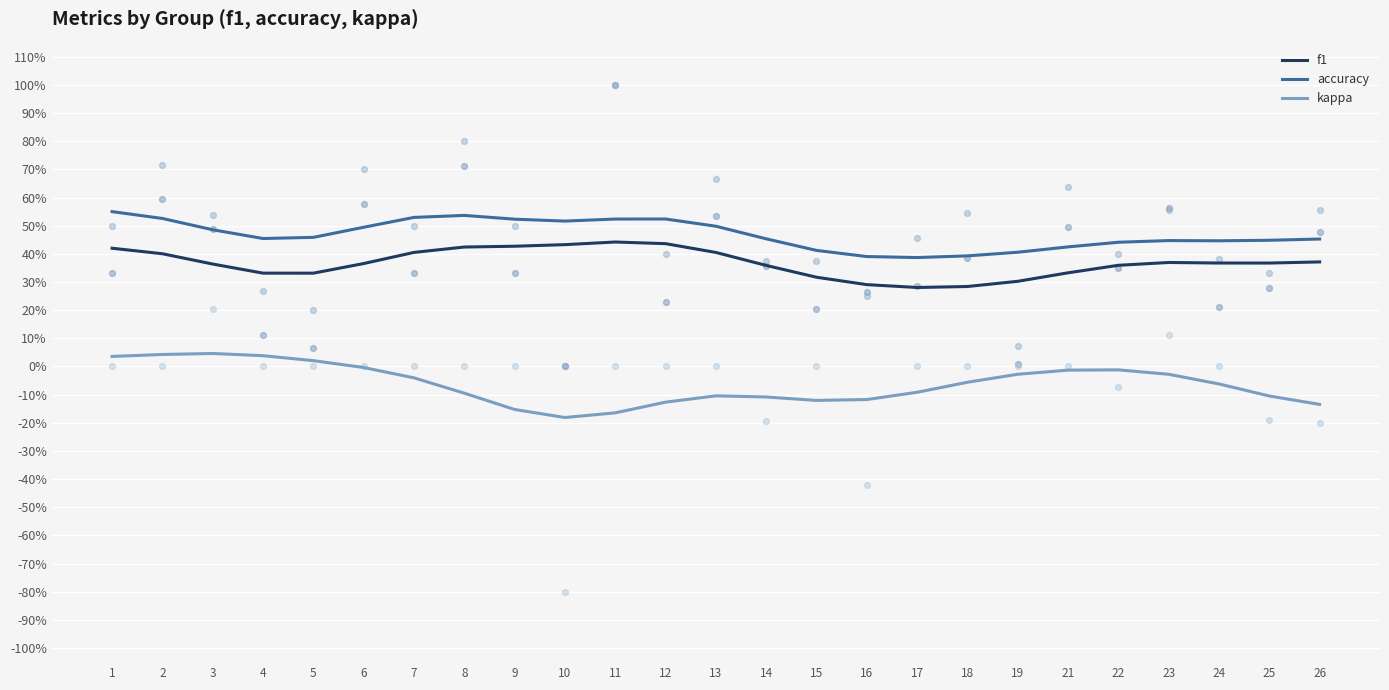

What are all the series names shown in the legend?

f1, accuracy, kappa